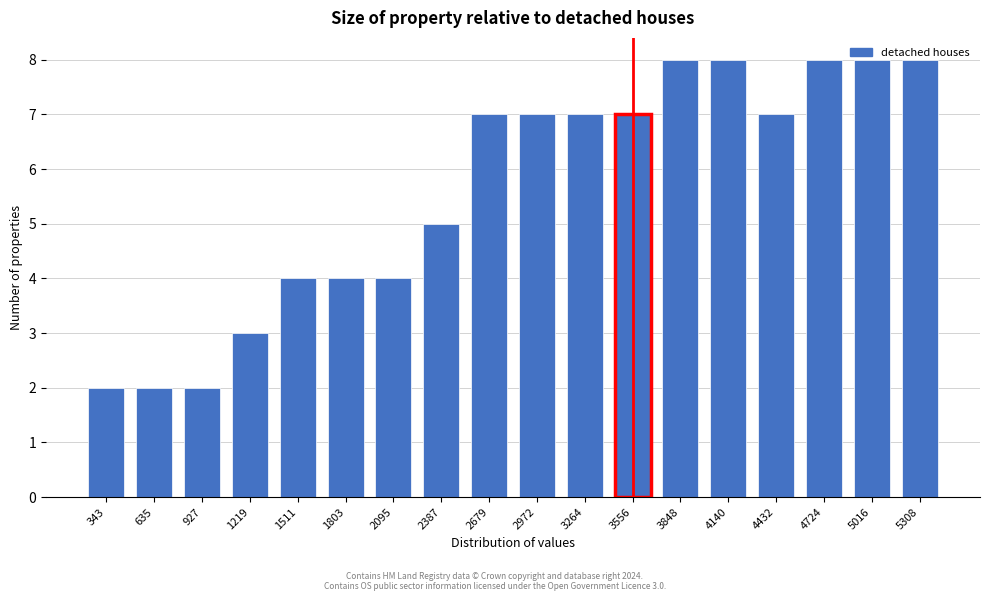

What is the value of the 12th bar from the left?

7